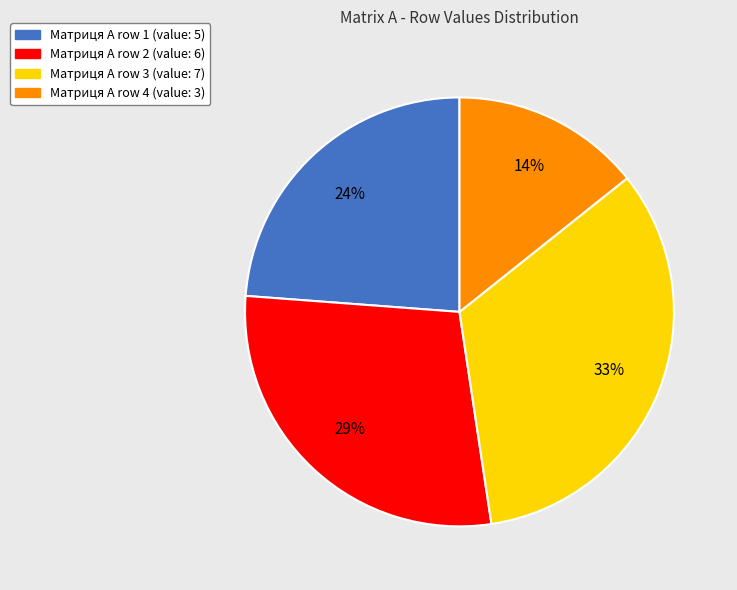

Rank the categories by value from lowest to highest.

Матриця А row 4 (value: 3), Матриця А row 1 (value: 5), Матриця А row 2 (value: 6), Матриця А row 3 (value: 7)